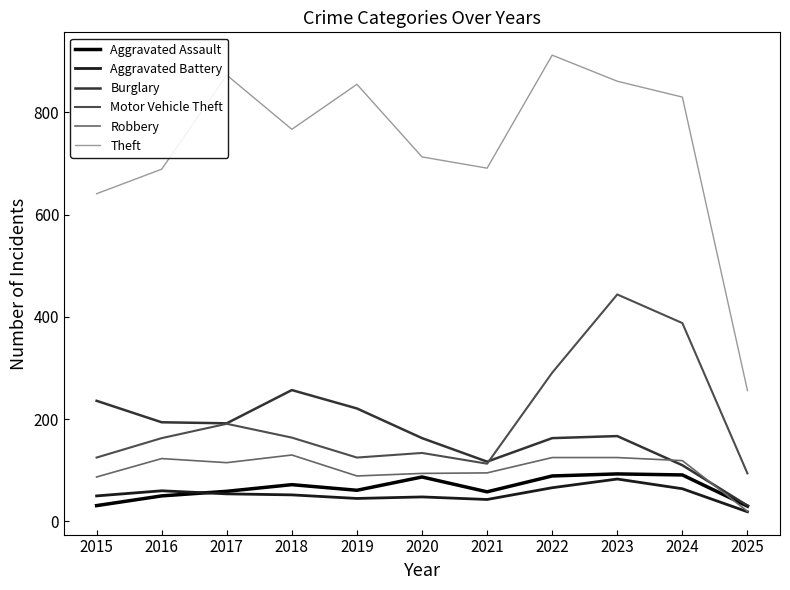

What is the spread (max minus min) of values at 2023?

778